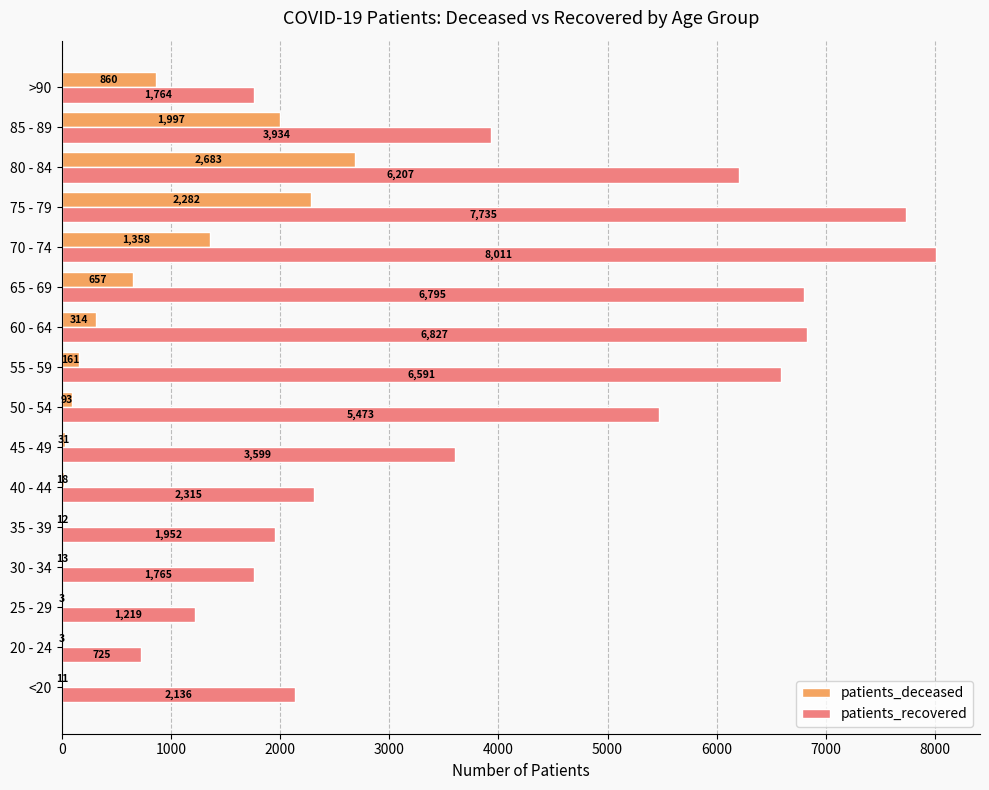

Which series has the widest spread of values?

patients_recovered